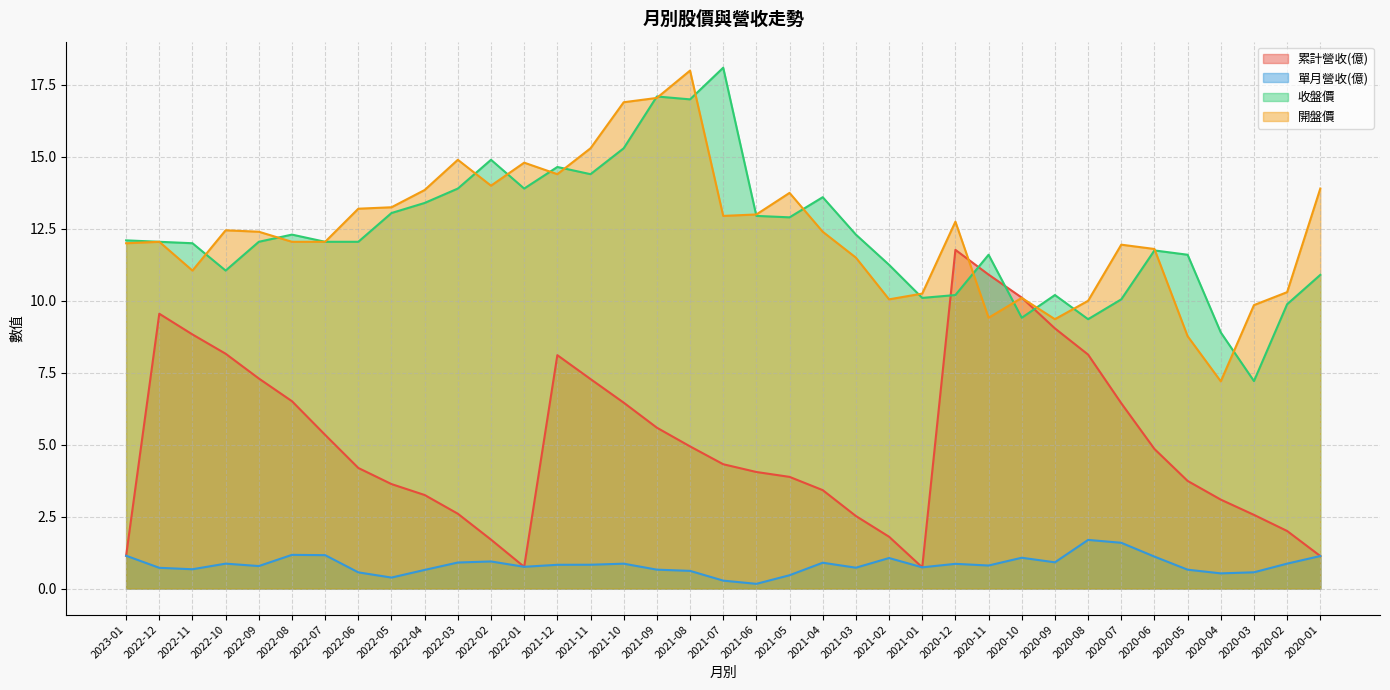

The 累計營收(億) series shows 11.8 at 2020-09. True or false?

False